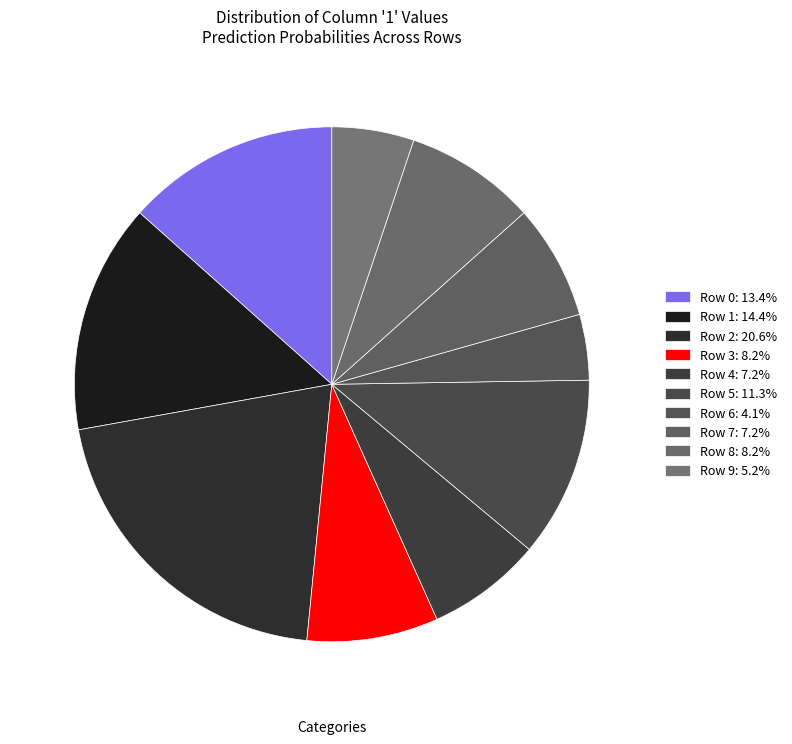

To the nearest percent, what is the average slice percentage?

10%